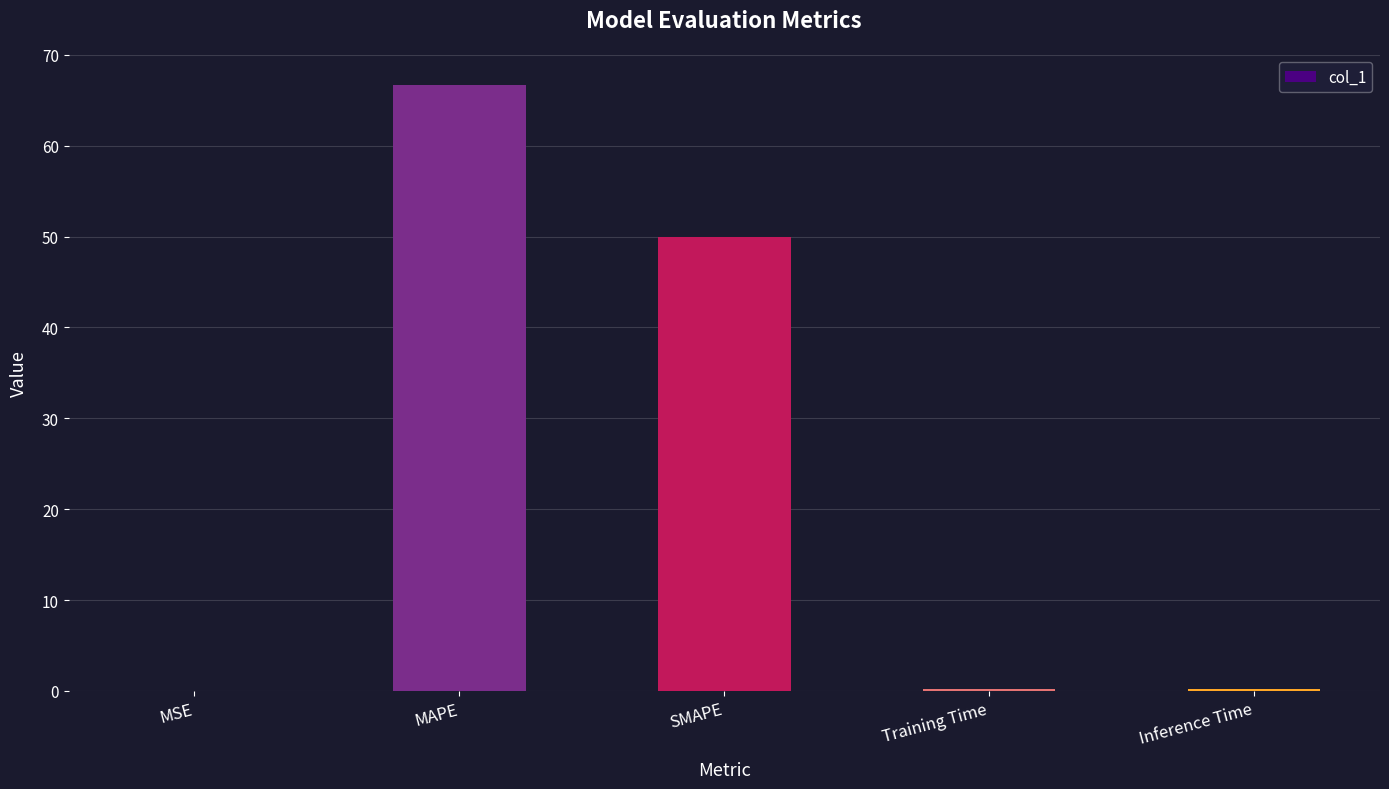

Count the number of data series in this chart.

1